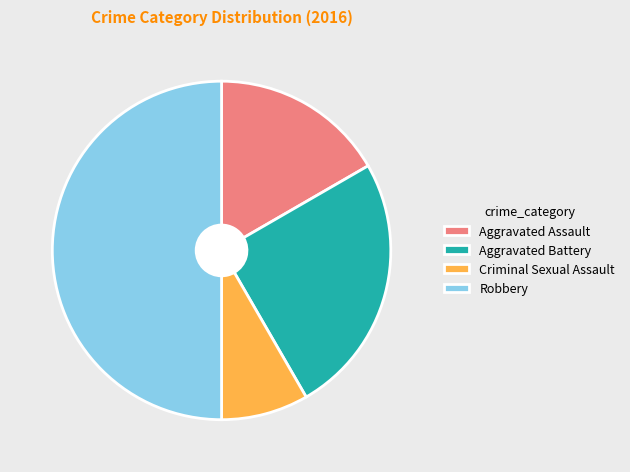

Do Robbery and Criminal Sexual Assault together represent more than half of the pie?

Yes